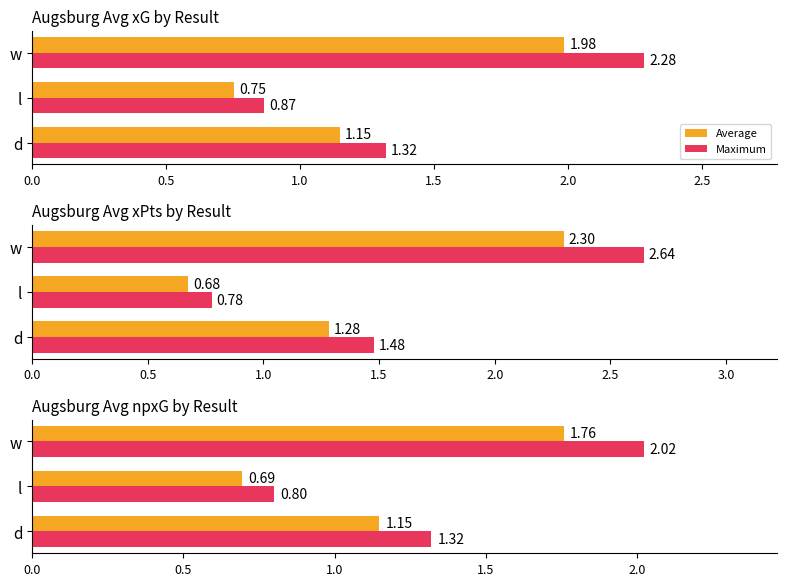

What is the lowest value of the team_xG max series?

0.8